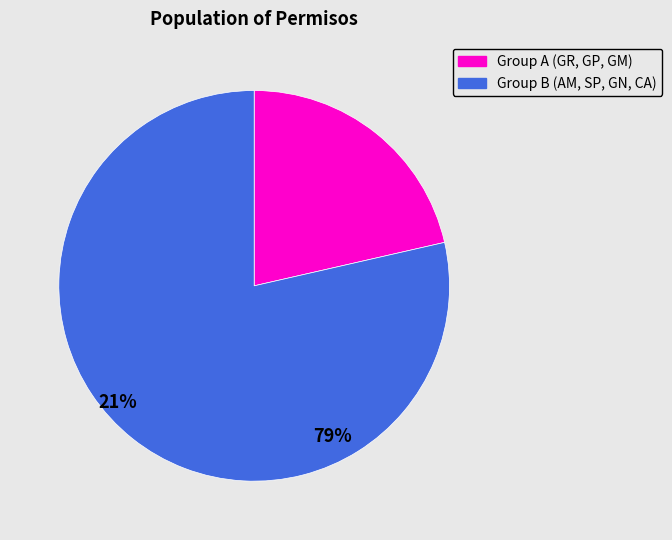

Which category has the biggest portion of the pie?

Group B (AM, SP, GN, CA)